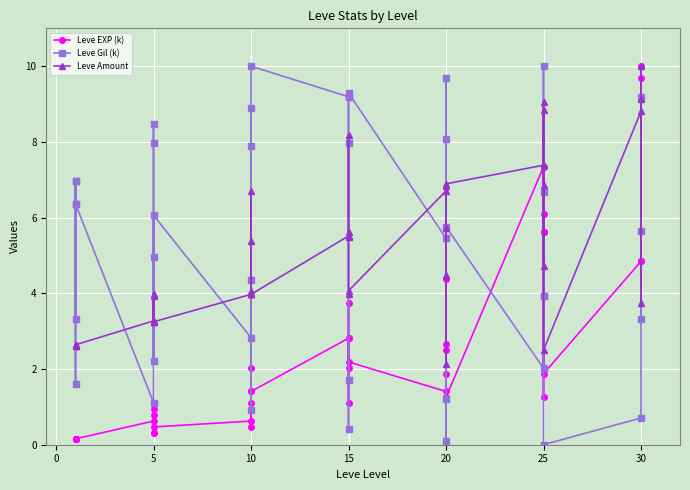

At how many categories does at least one series exceed 4?

34